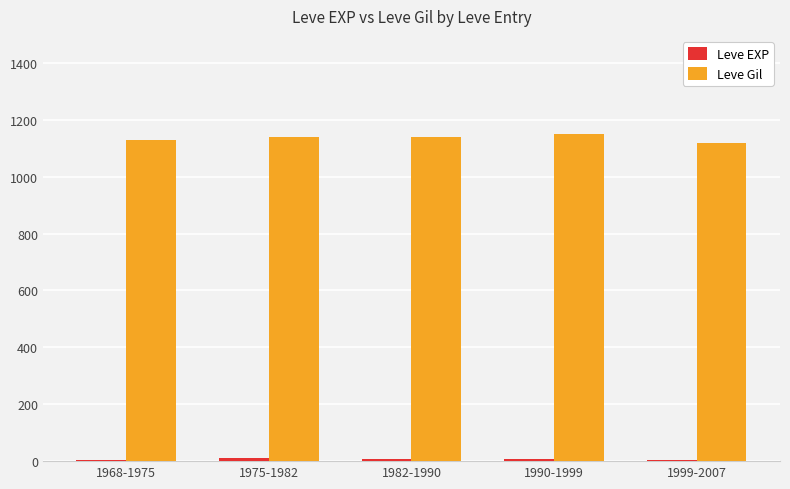

What is the greatest value displayed?

1150.0